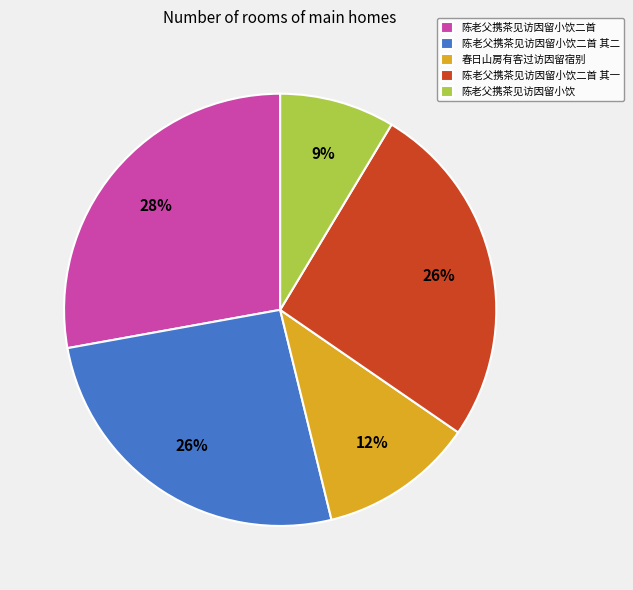

Which has a higher value, 陈老父携茶见访因留小饮二首 or 陈老父携茶见访因留小饮?

陈老父携茶见访因留小饮二首